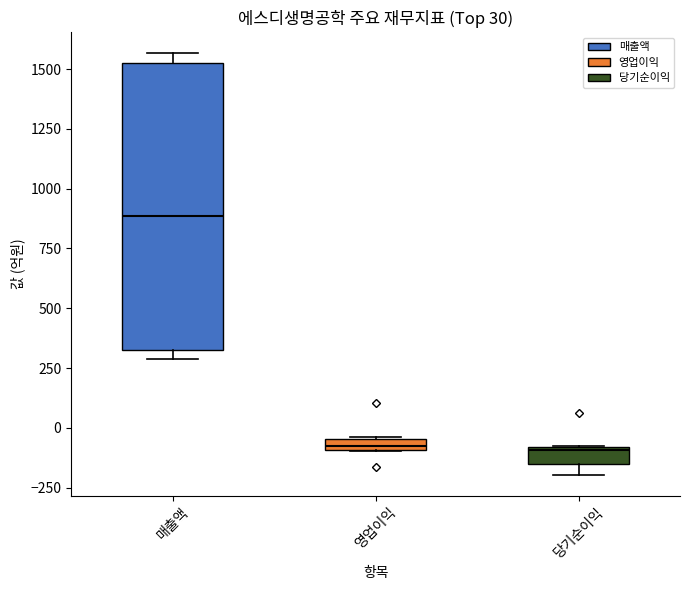

Comparing the boxes themselves (not the whiskers), which one is the tallest?

매출액